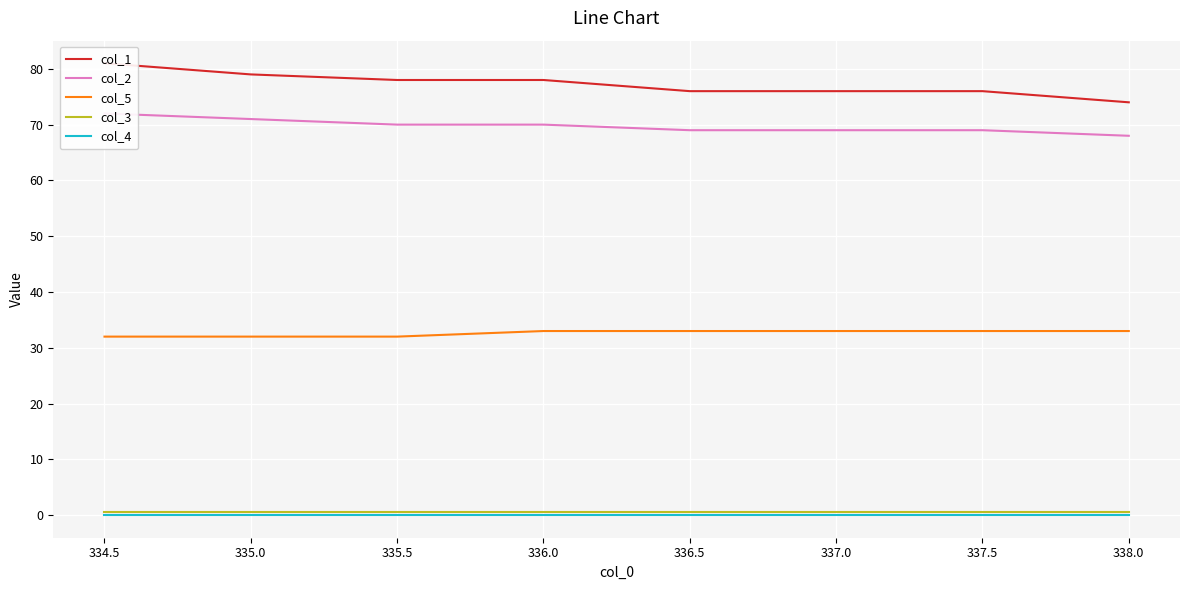

What is the highest value of the col_5 series?

33.0